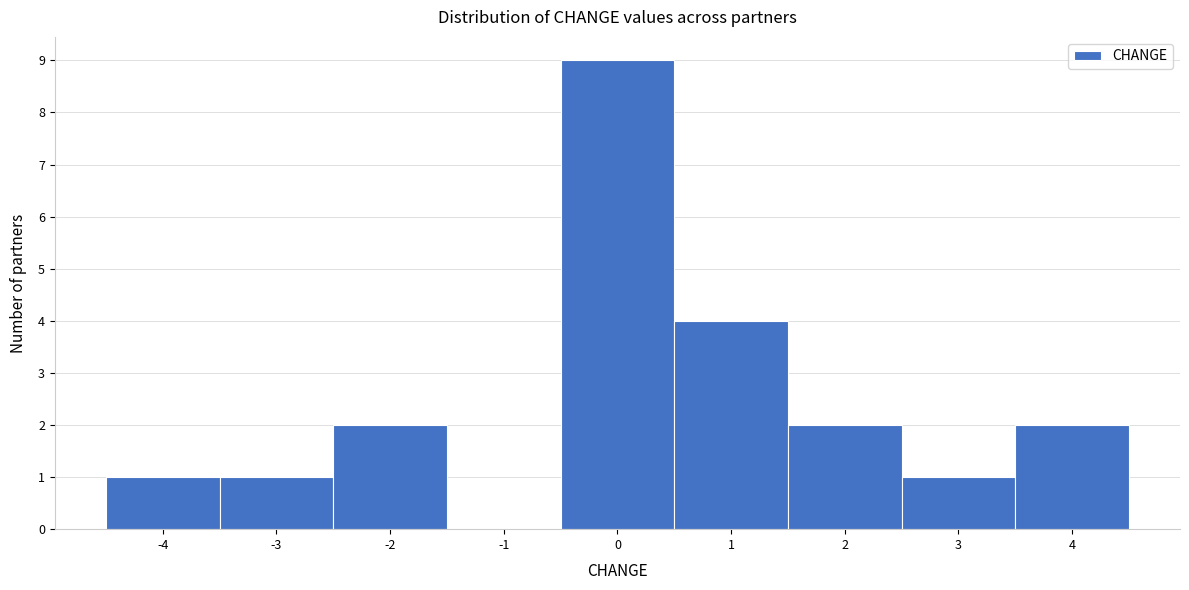

Reading left to right, transcribe all the data shown in this chart.

-4=1	-3=1	-2=2	-1=0	0=9	1=4	2=2	3=1	4=2